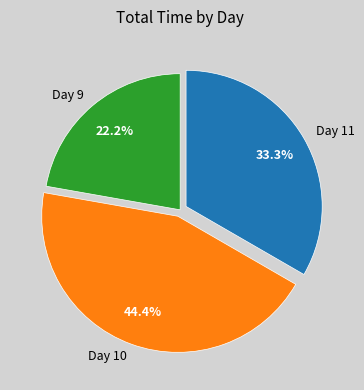

What is the smallest slice in the pie chart?

Day 9